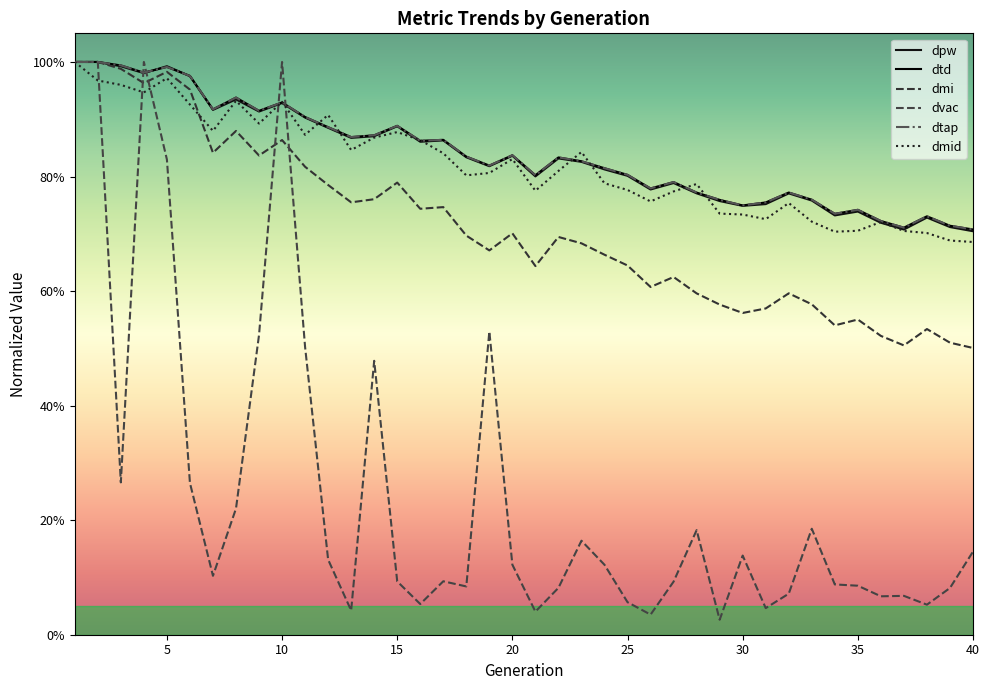

How many intersections are there between dpw and dvac?

4